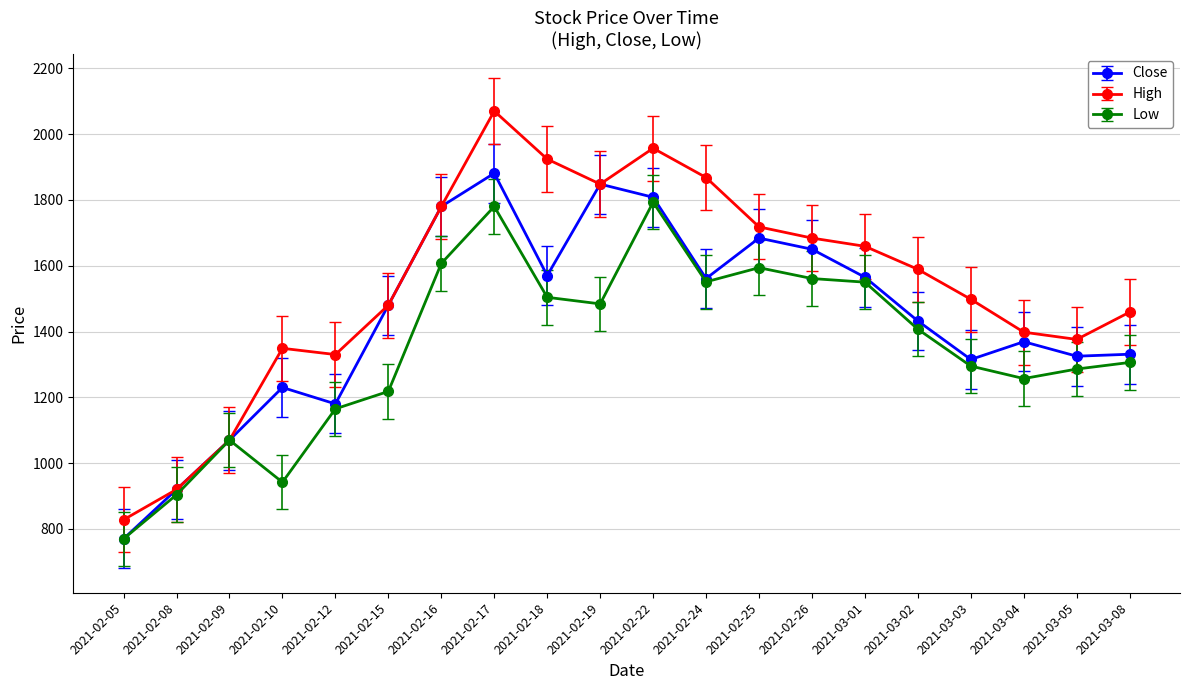

What is the sum of the Close values at 2021-02-24 and 2021-02-17?

3442